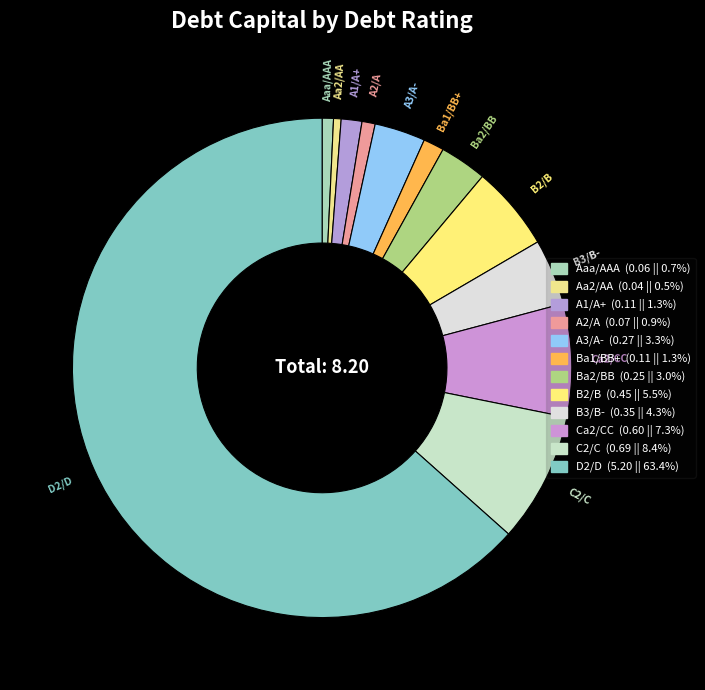

What is the largest slice in the pie chart?

D2/D